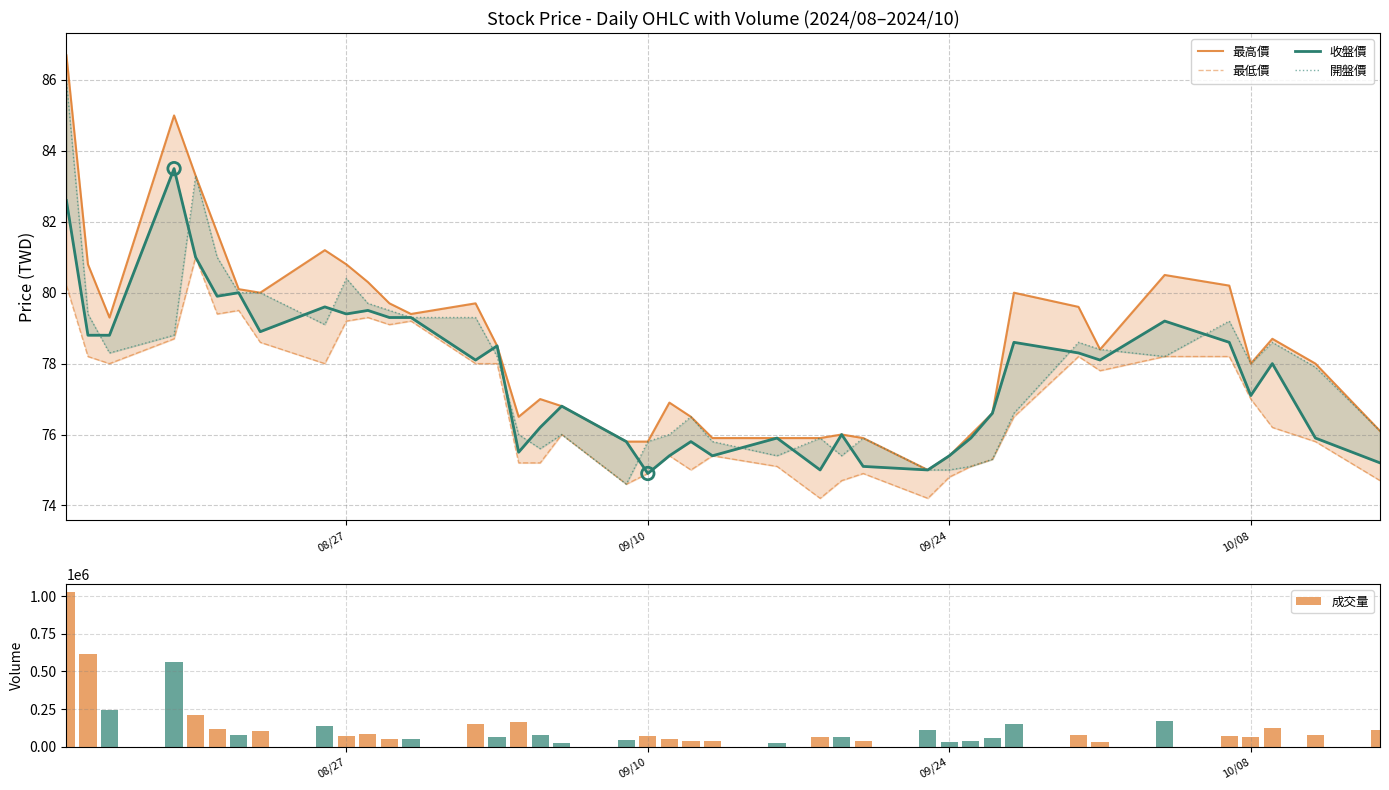

At how many categories does at least one series exceed 608296?

2